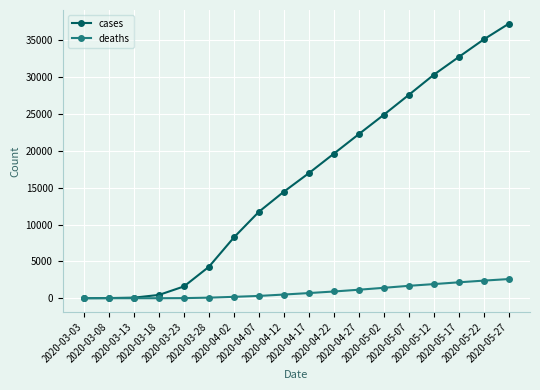

The cases series shows 9352 at 2020-04-22. True or false?

False